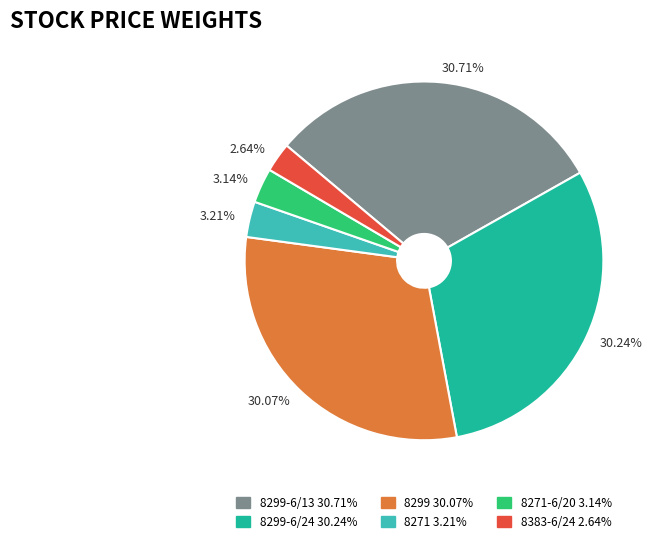

Approximately how many times larger is the value at 3.21% compared to 3.14%?

1.0